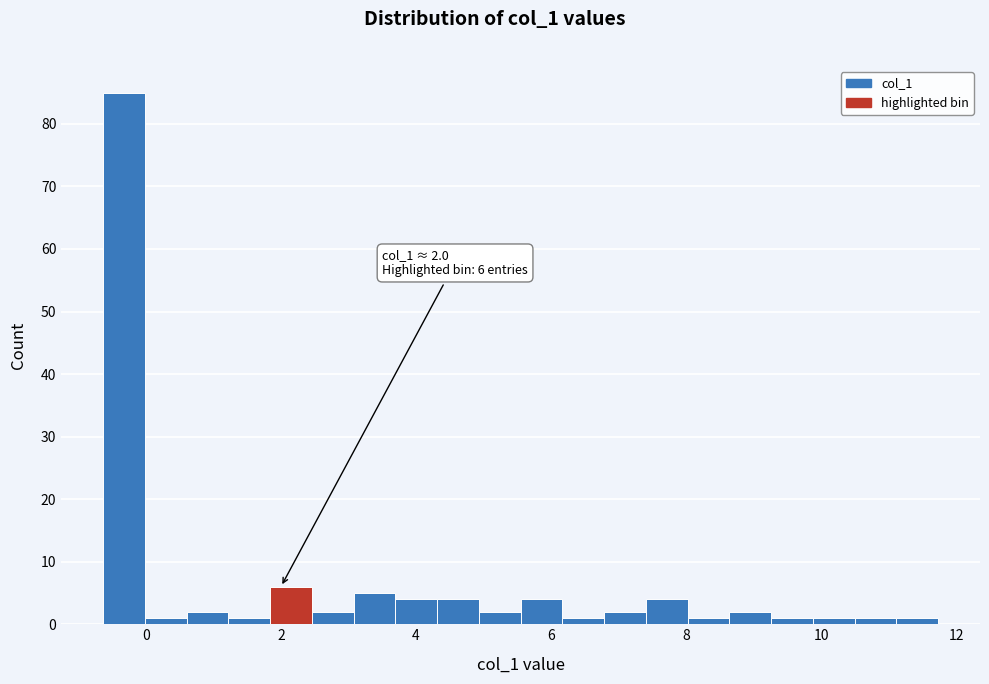

Read against the x-axis, roughly where is the centre of the tallest bar?

-0.4